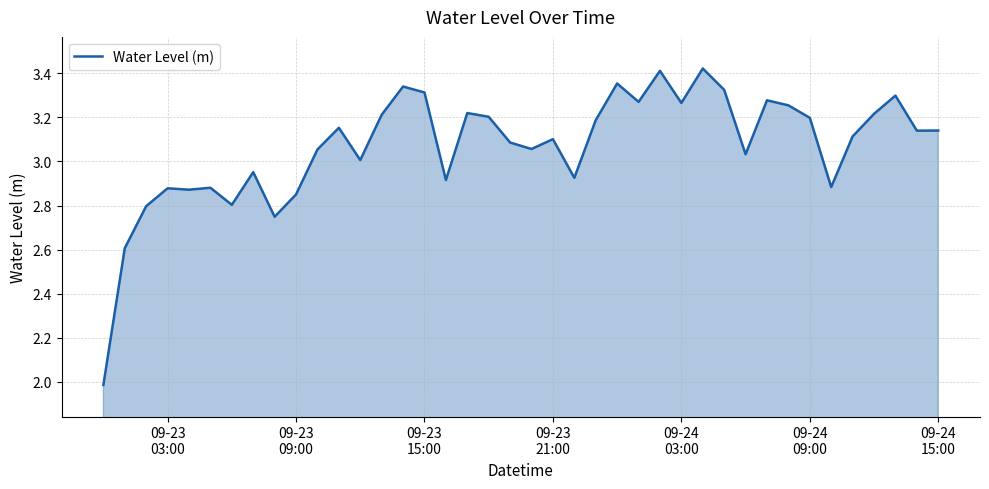

What is the difference between the maximum and minimum values?

1.4